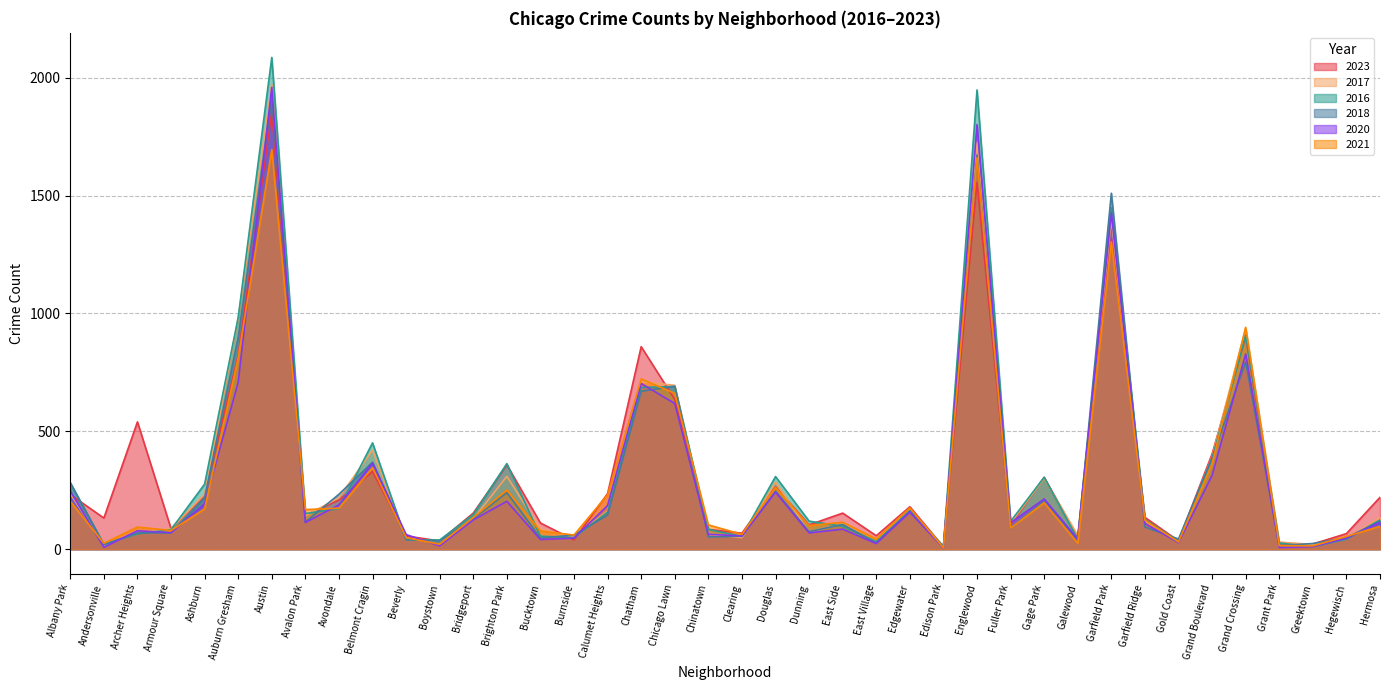

What value does the 2020 series have at Garfield Park, to the nearest 10?

1430